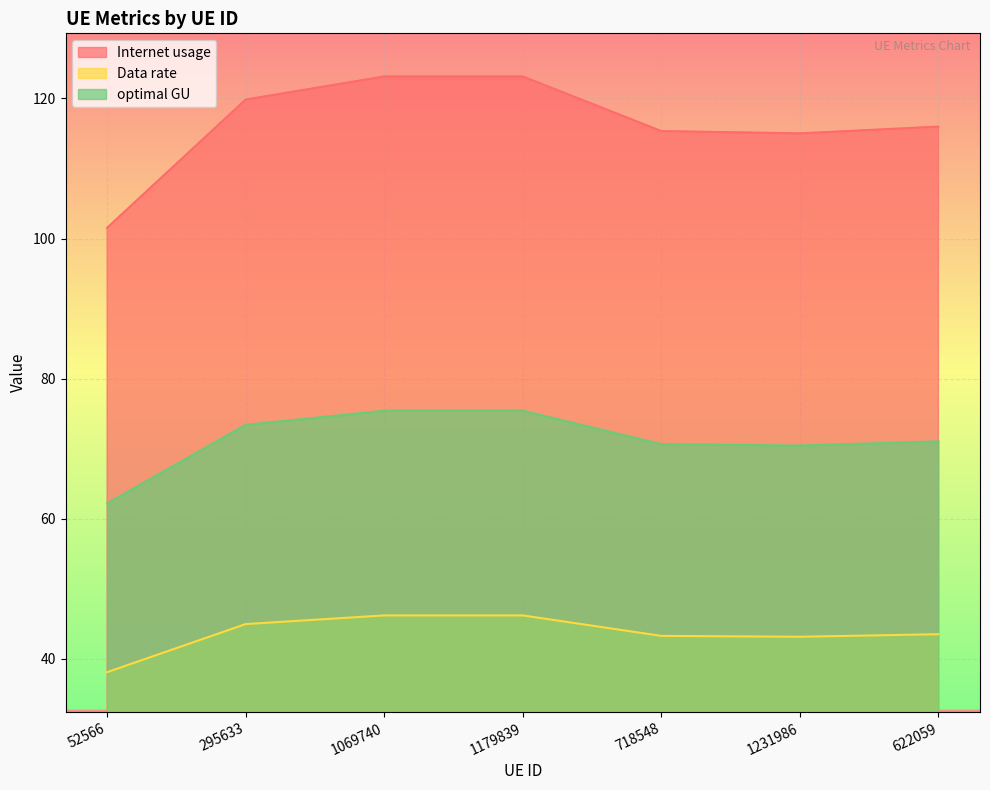

What is the total value across all series at 1231986?

228.6